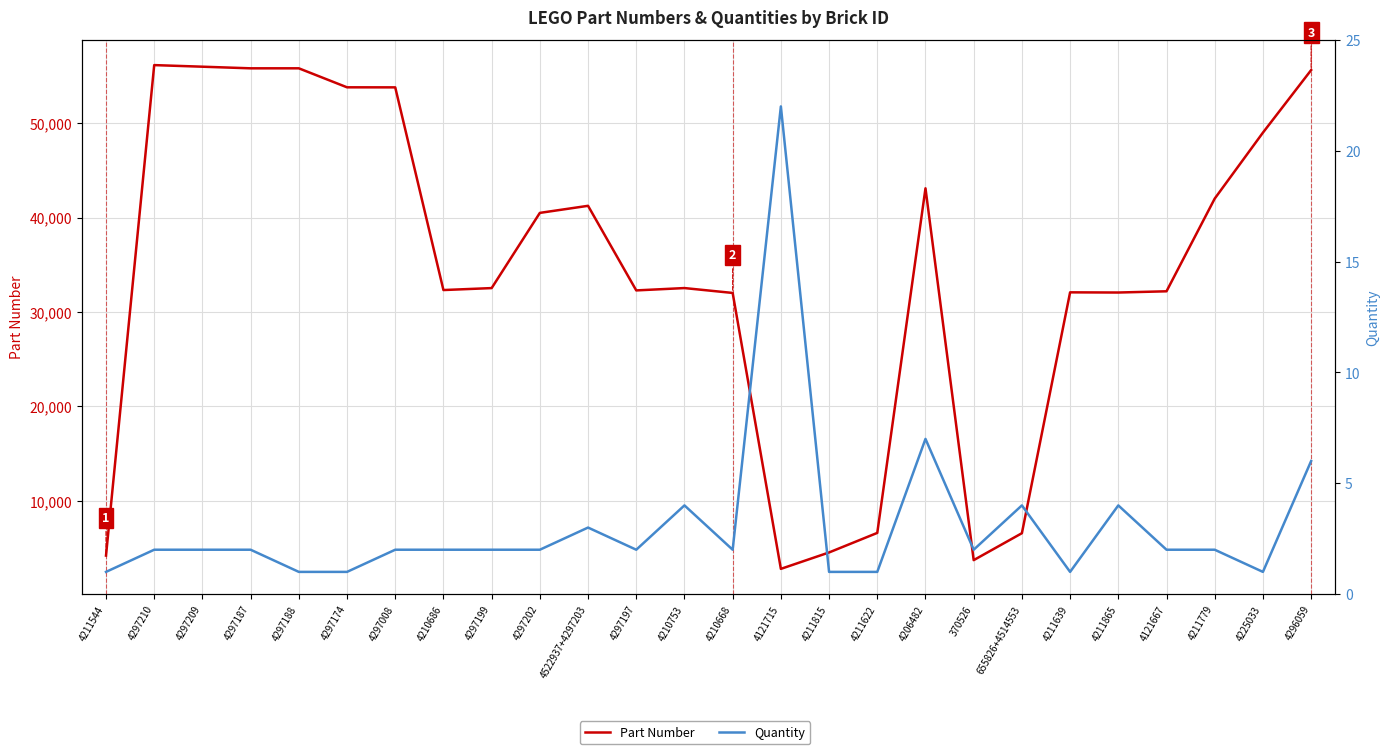

Which series has the widest spread of values?

Part Number